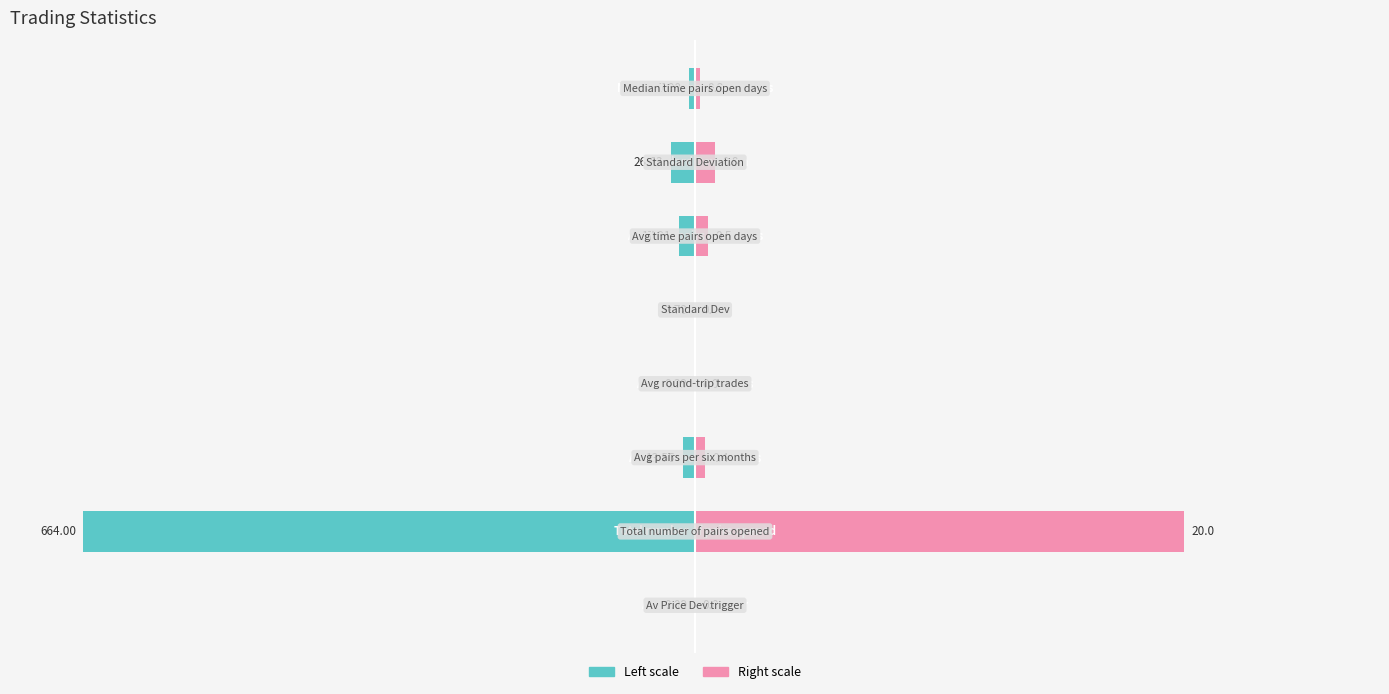

The value of Trading_Statistics (left) at 20 is -0.7. True or false?

True